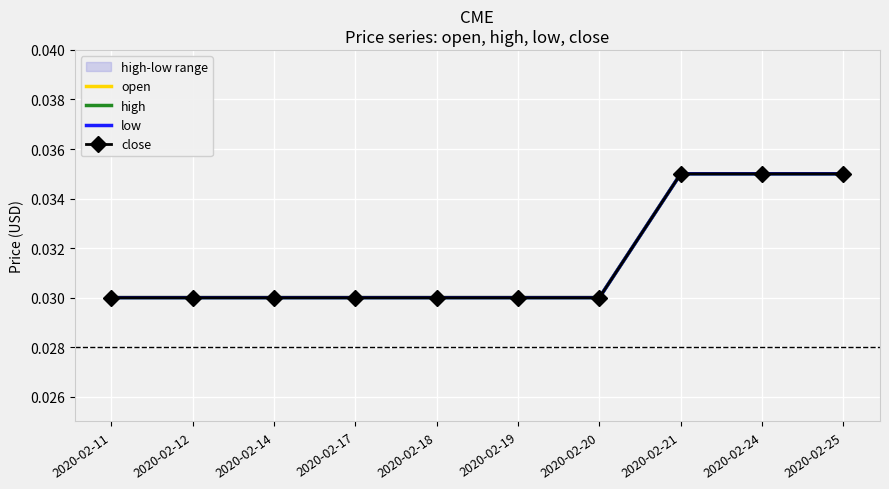

List the labels in order of high value, largest first.

2020-02-21, 2020-02-24, 2020-02-25, 2020-02-11, 2020-02-12, 2020-02-14, 2020-02-17, 2020-02-18, 2020-02-19, 2020-02-20